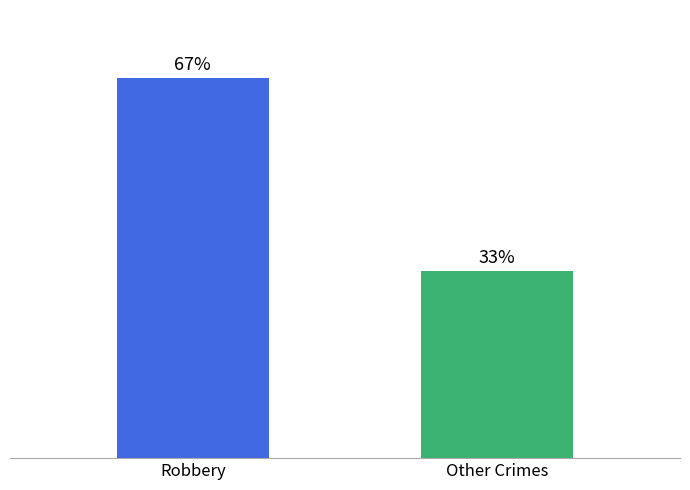

Rank the categories by value from highest to lowest.

Robbery, Other Crimes